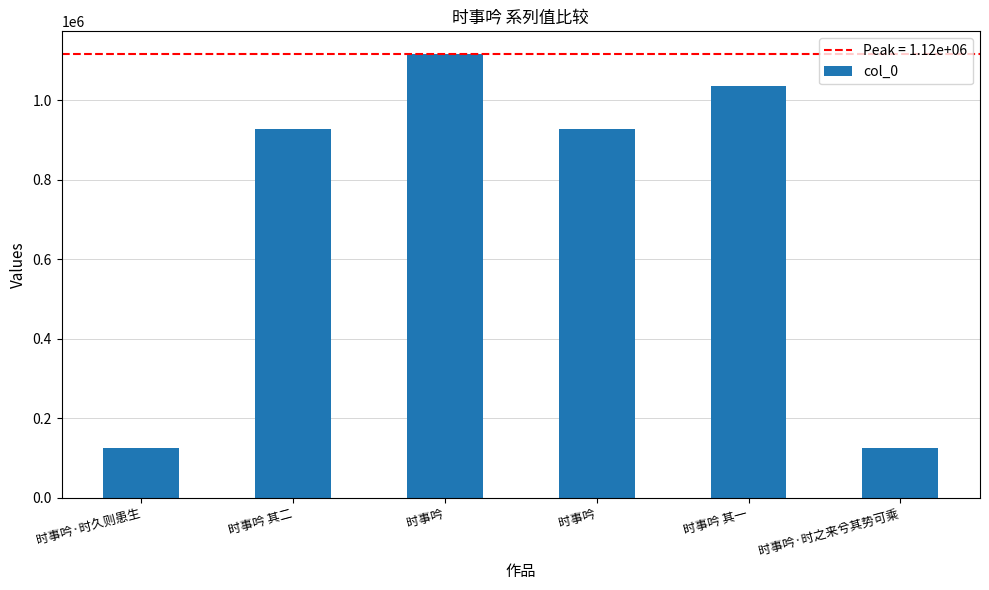

What is the value of the 2nd bar from the left?

927545